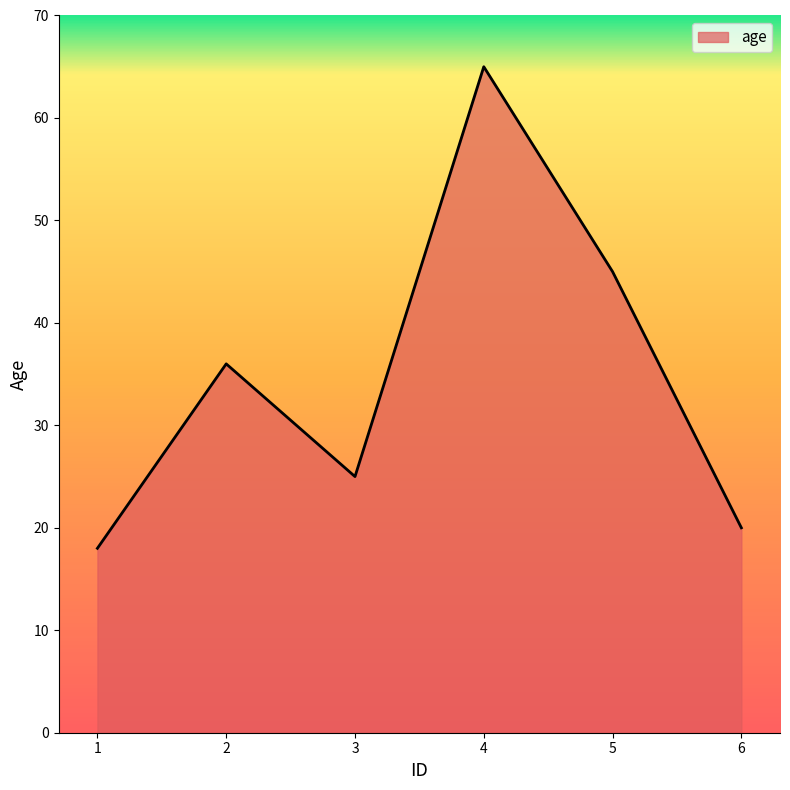

What value does the data have at 6?

20